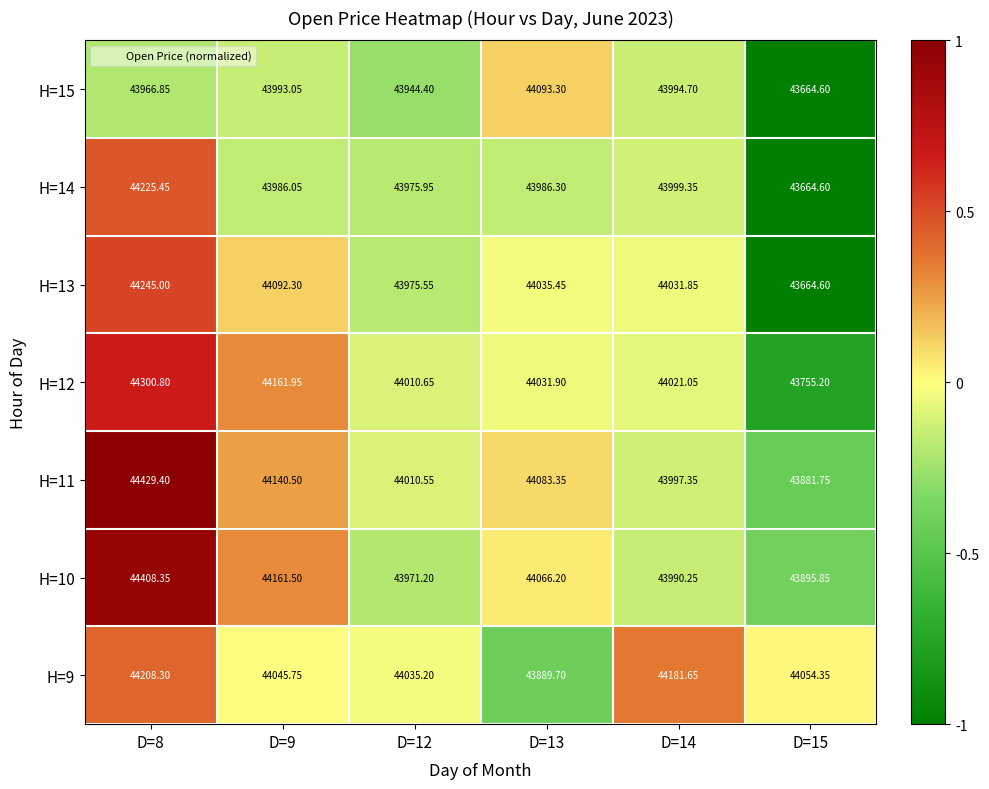

Is the value of H=10 at D=14 greater than the value of H=9 at D=14?

No